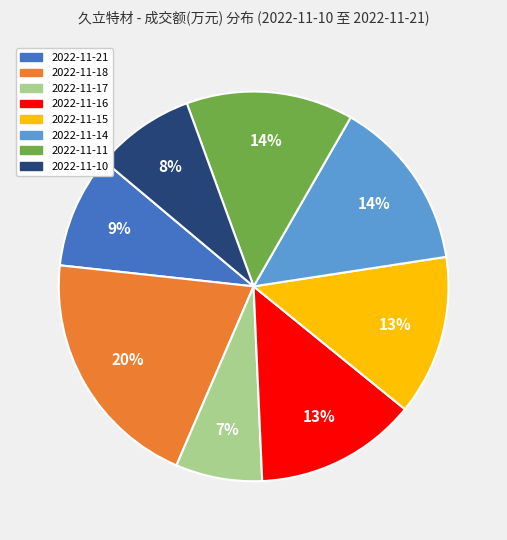

To the nearest percent, what is the difference between the 2022-11-14 and 2022-11-17 slice percentages?

7%